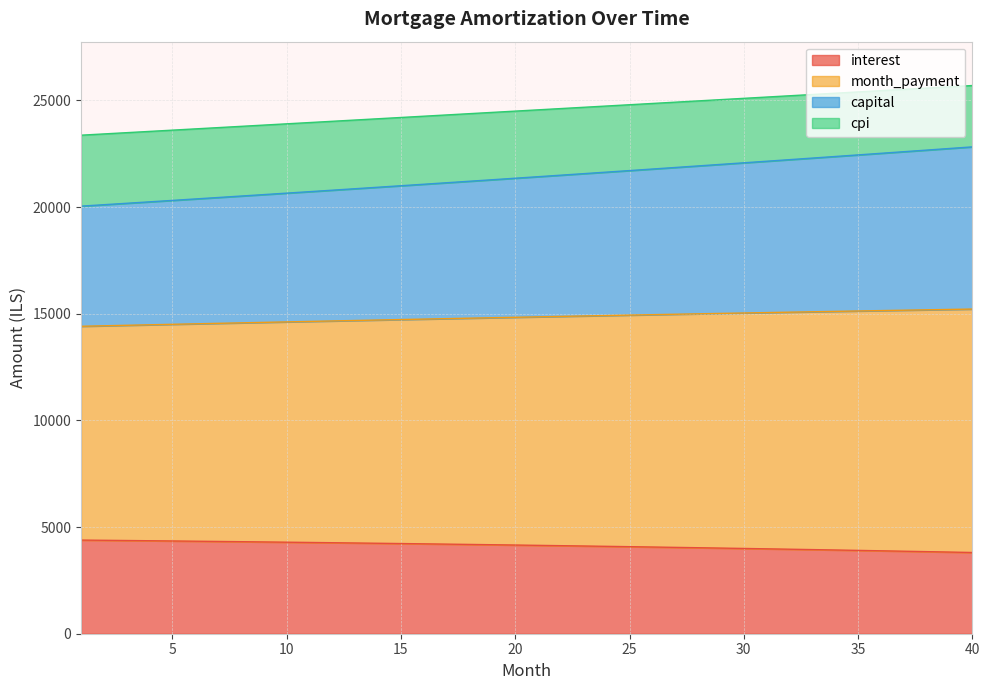

What is the lowest value of the interest series?

3807.6